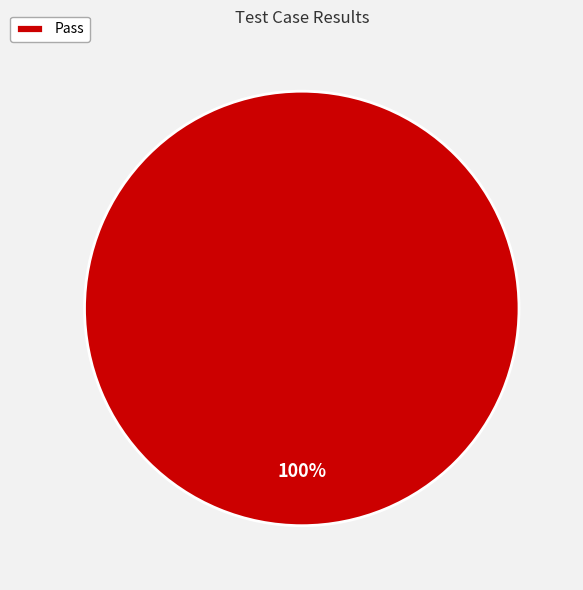

Rank the categories by value from lowest to highest.

Pass